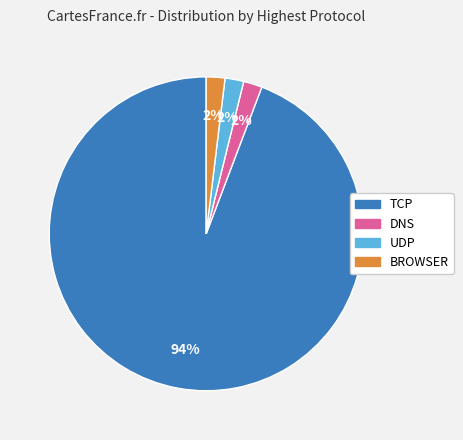

Is there any slice that represents more than half of the pie?

Yes